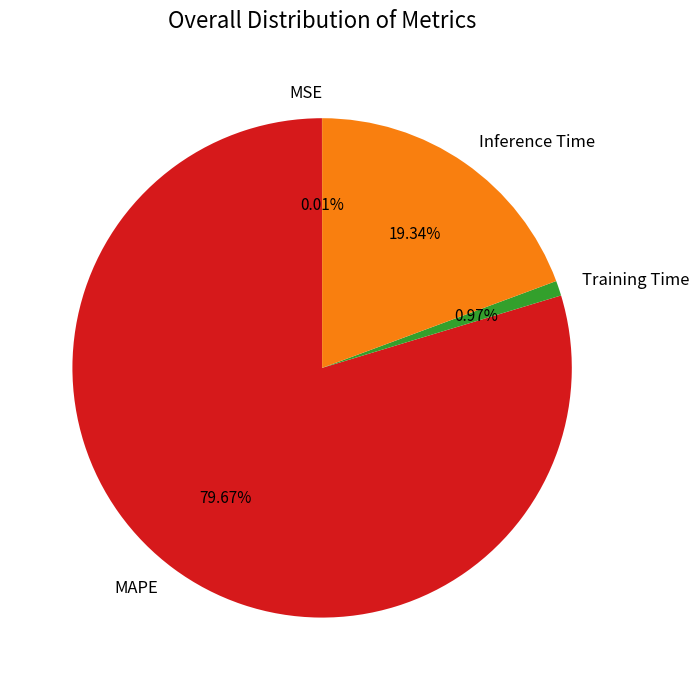

Which slice is the largest?

MAPE